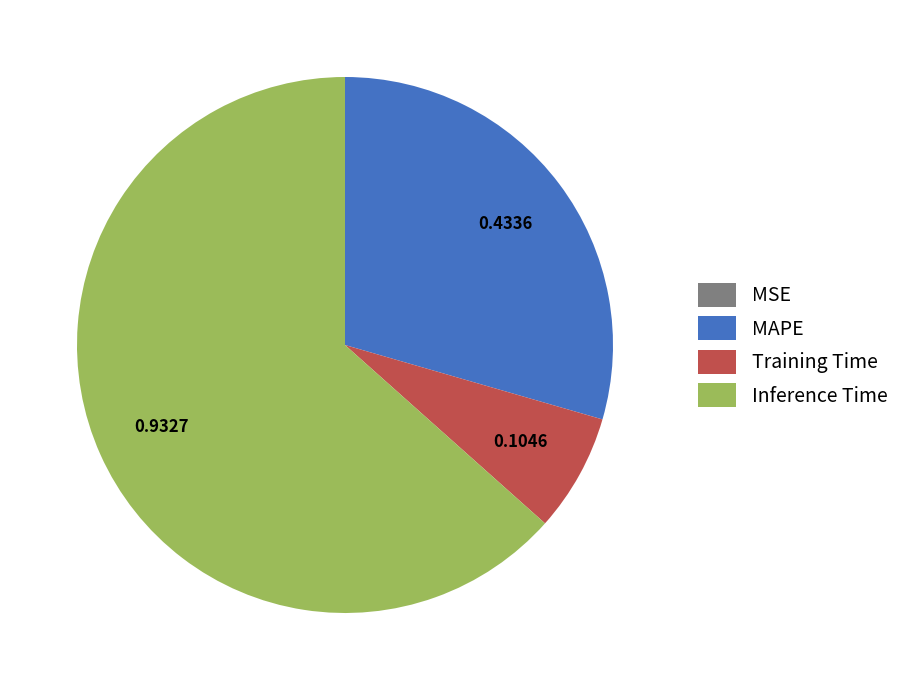

Which category accounts for the majority?

Inference Time